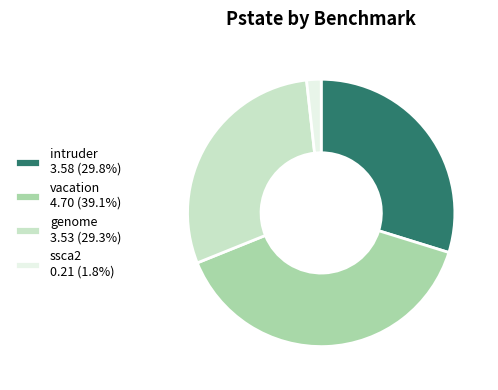

The ssca2 slice represents 2% of the pie. True or false?

True